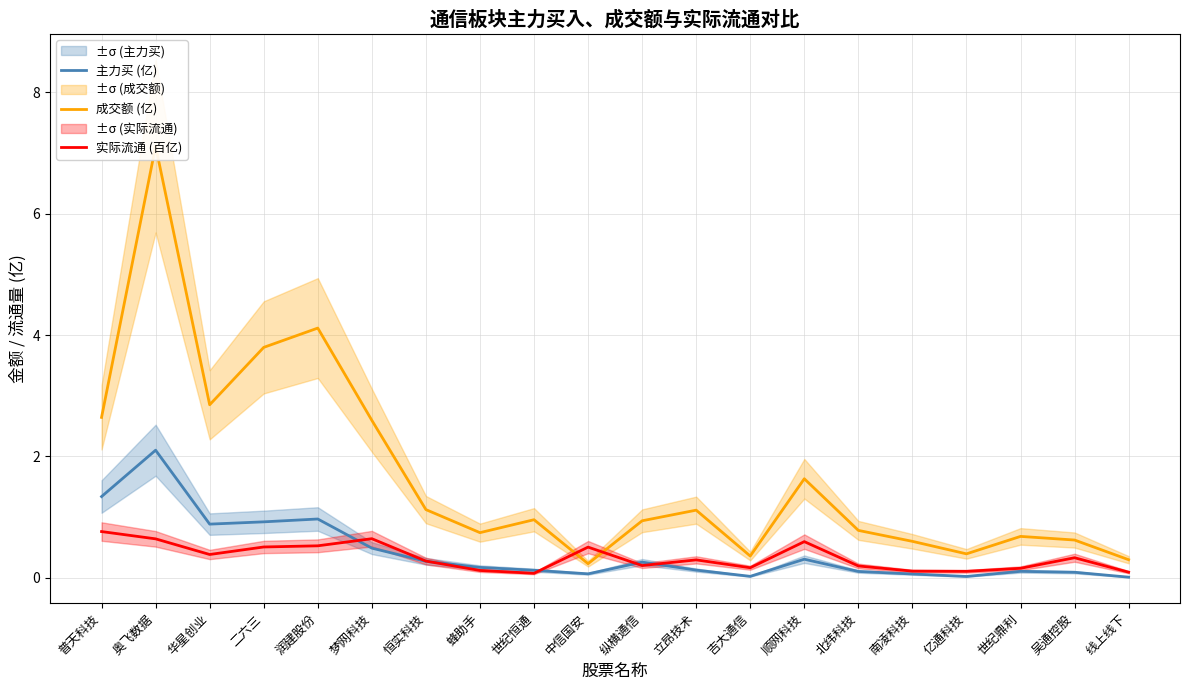

Which category has the lowest value across all series?

线上线下